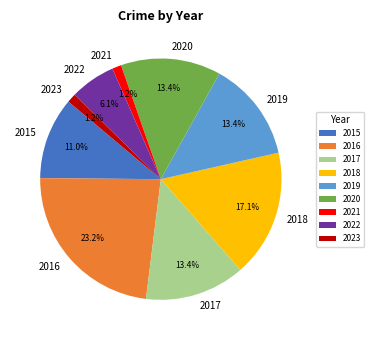

To the nearest percent, what portion does 2023 represent?

1%